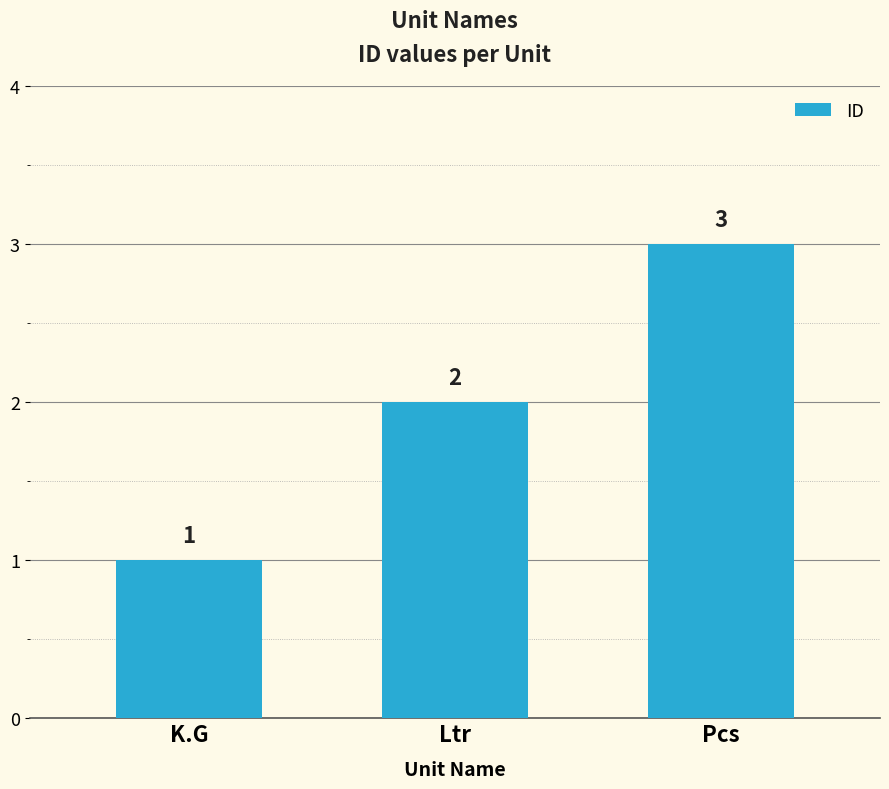

Is it true that the value at Ltr is 2?

True